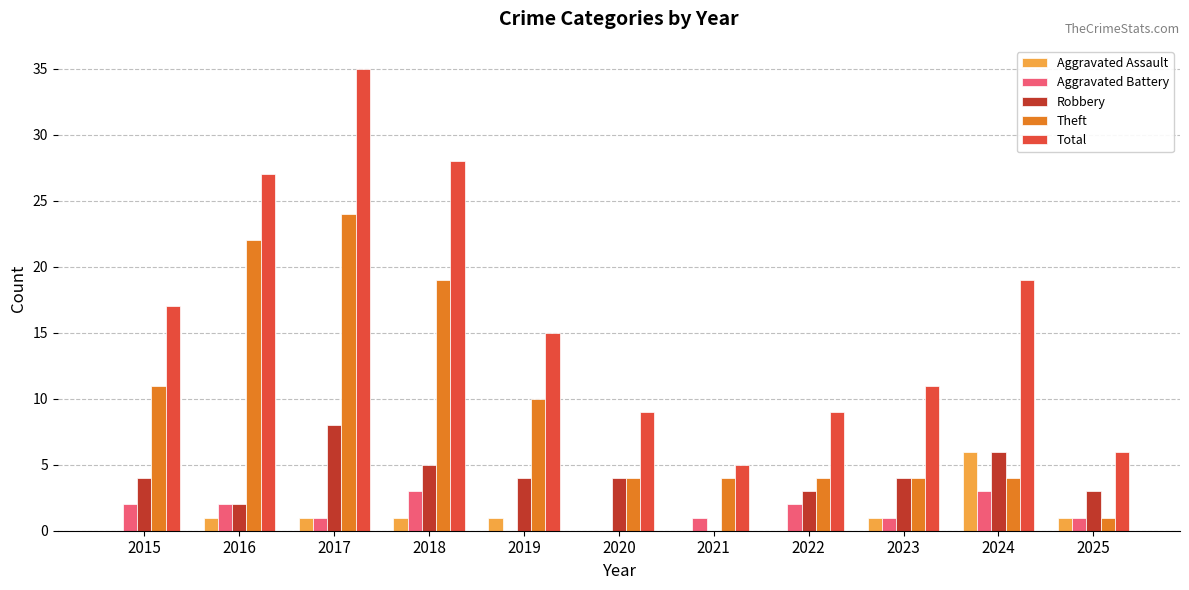

Which category has the highest value in the Theft series?

2017